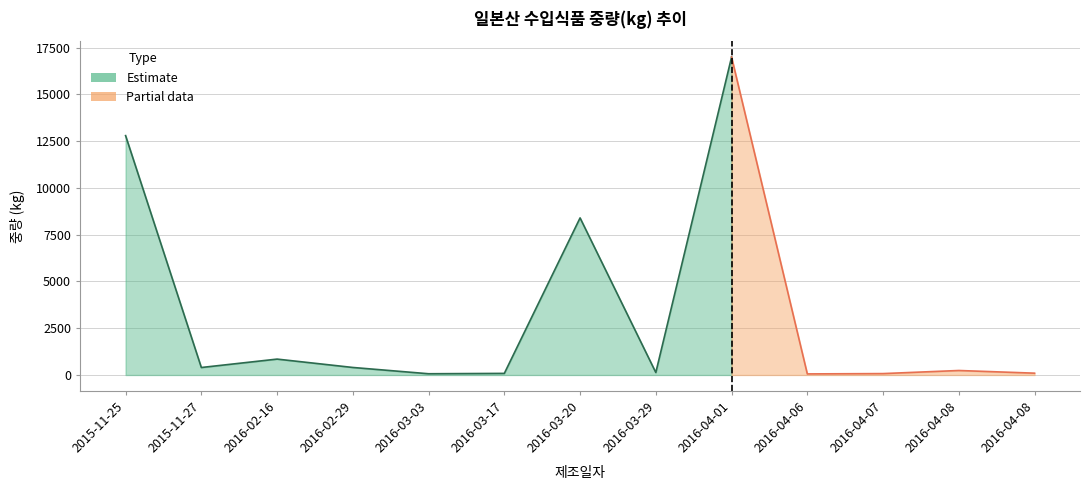

What is the average value?

3123.4